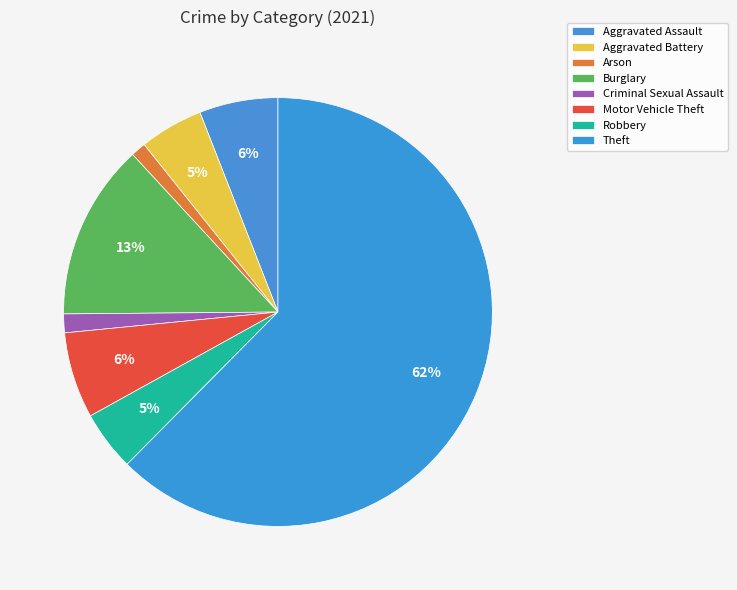

Is there any slice that represents more than half of the pie?

Yes